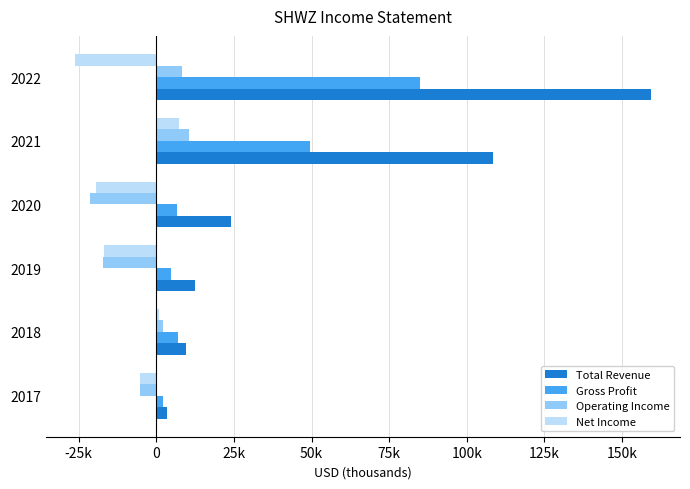

What are all the series names shown in the legend?

Total Revenue, Gross Profit, Operating Income, Net Income